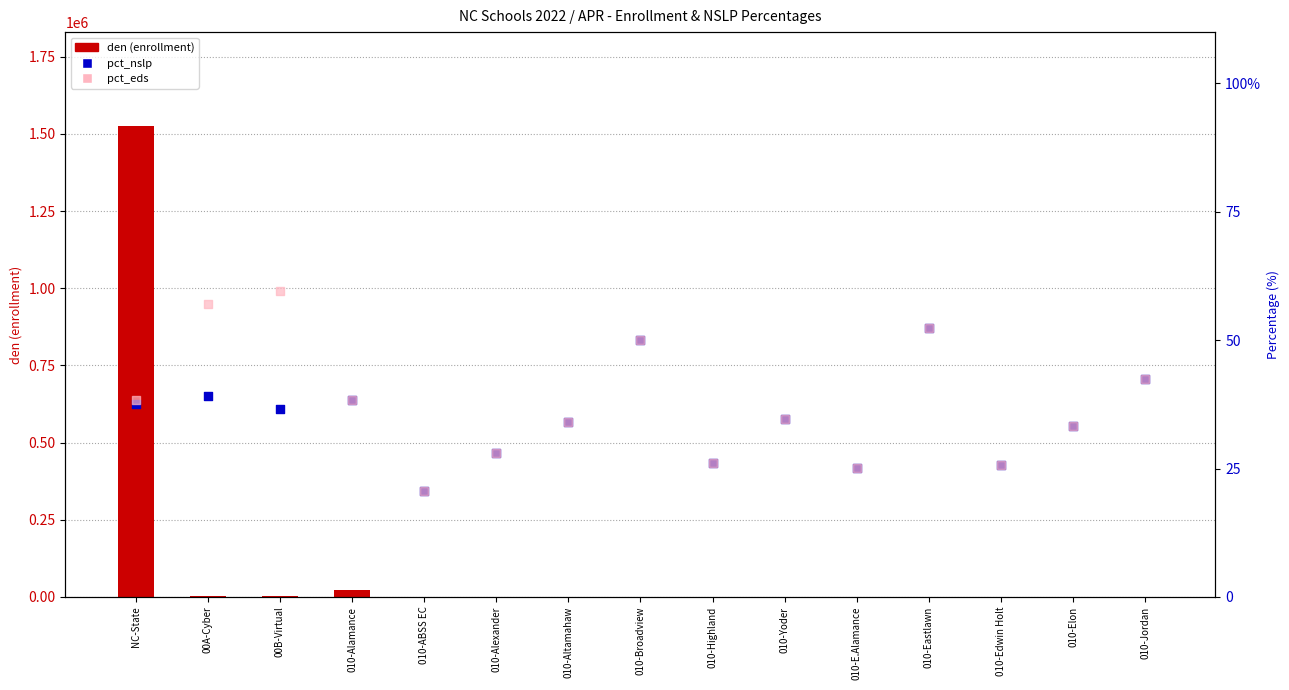

What are all the series names shown in the legend?

den, pct_nslp, pct_eds